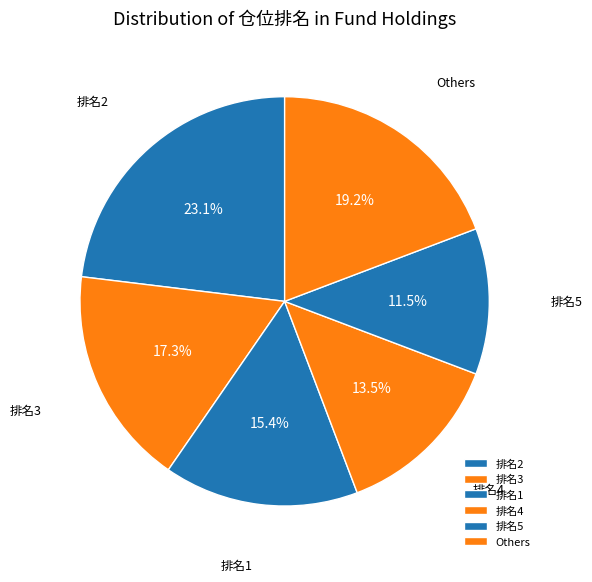

Which has a higher value, 排名3 or Others?

Others